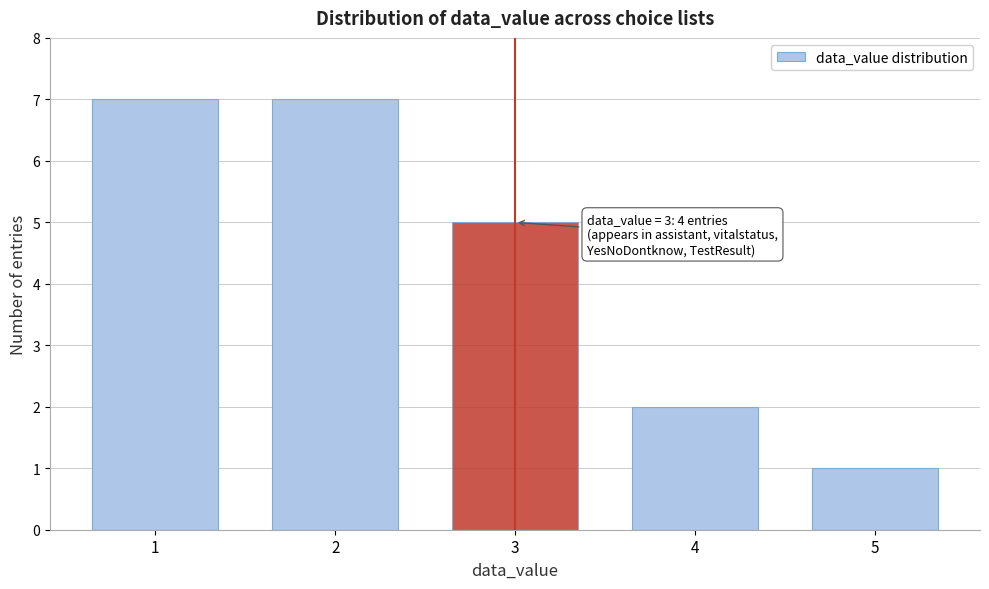

Reading left to right, extract all data points from this chart.

7	7	5	2	1